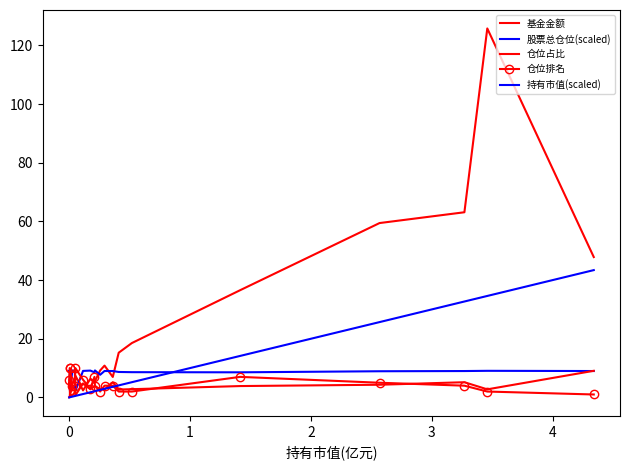

What is the difference between the second highest and minimum values in the 股票总仓位(scaled) series?

7.0